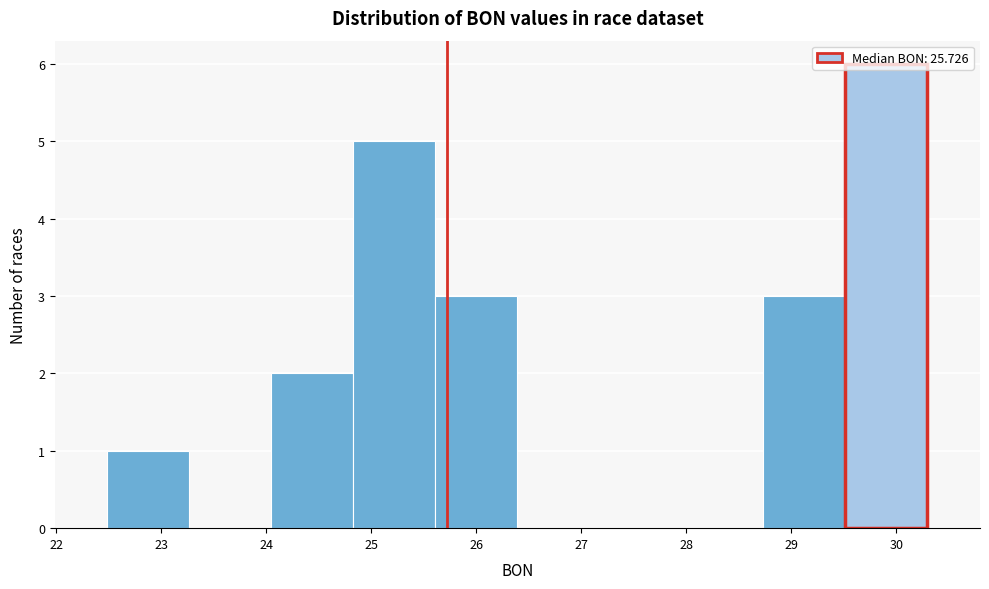

Reading left to right, transcribe this chart: for each bar, give the range it covers on the x-axis and its height. Neither the bar edges nor the heights are printed on the chart, so give them approximately, as read against the axes.

22.5 to 23.3: 1
23.3 to 24.0: 0
24.0 to 24.8: 2
24.8 to 25.6: 5
25.6 to 26.4: 3
26.4 to 27.2: 0
27.2 to 28.0: 0
28.0 to 28.7: 0
28.7 to 29.5: 3
29.5 to 30.3: 6